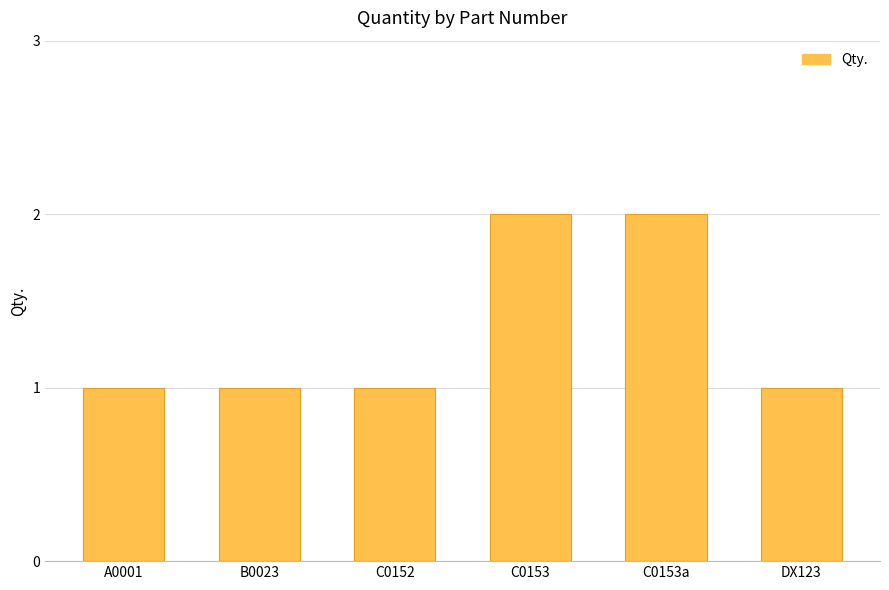

Approximately how many times larger is the value at B0023 compared to C0153?

0.5